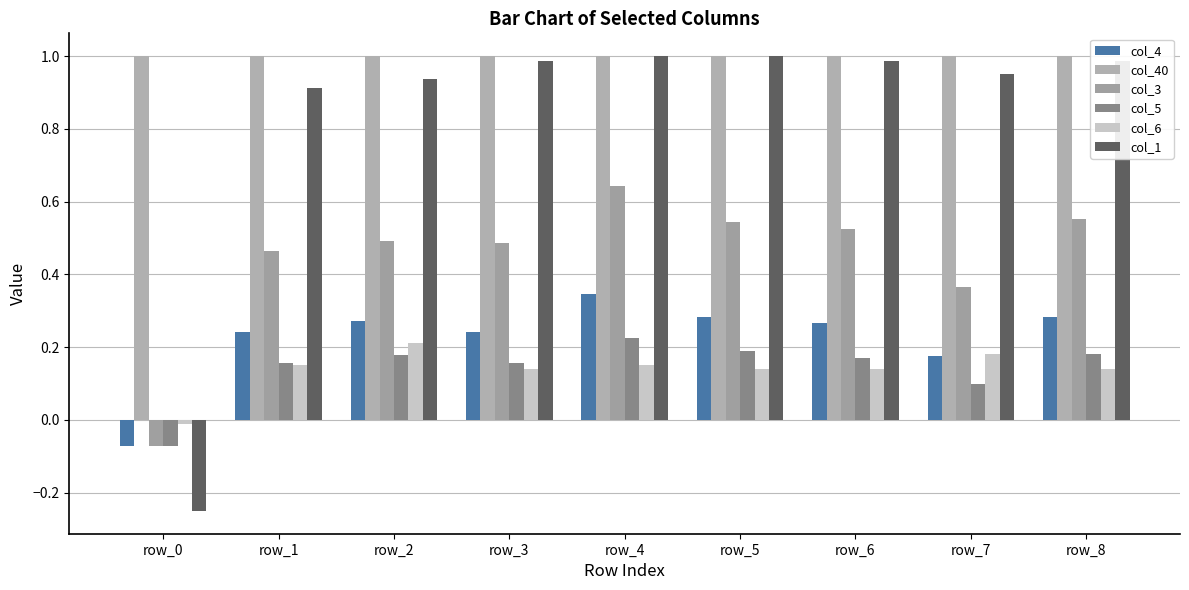

What is the difference between the col_1 values at row_3 and row_0?

1.2